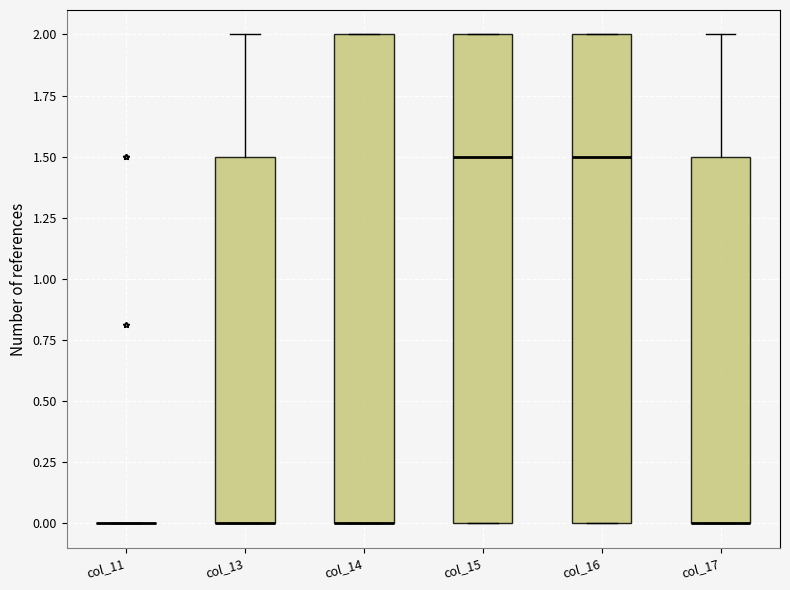

Where does the upper whisker of the box for col_17 end on the y-axis? The values are not printed on the chart, so give them approximately, as read against the axis.

2.0